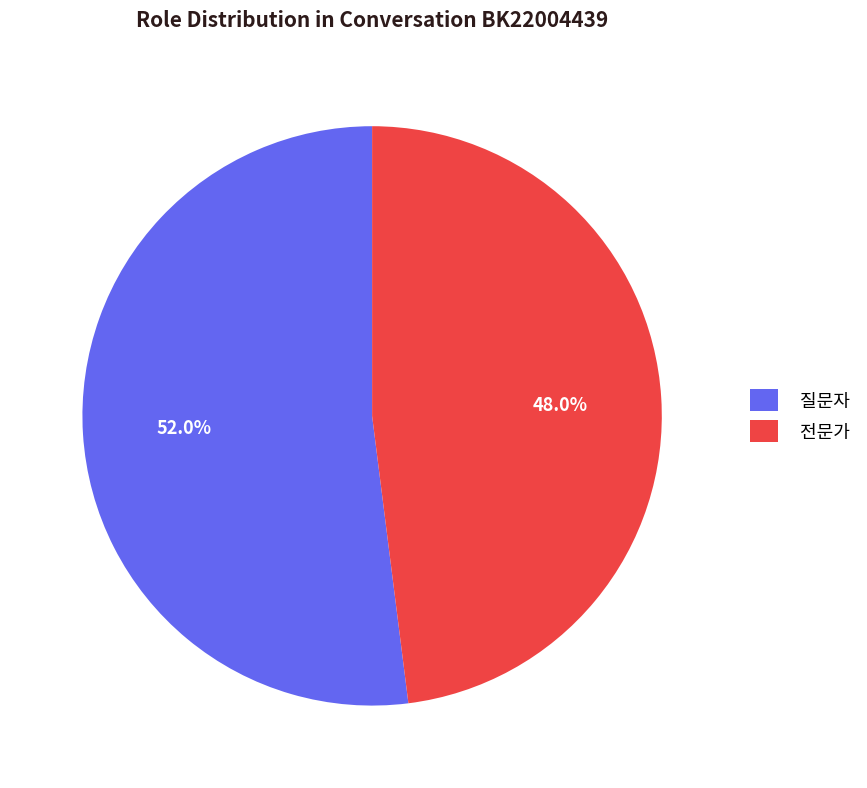

To the nearest percent, what is the average slice percentage?

50%